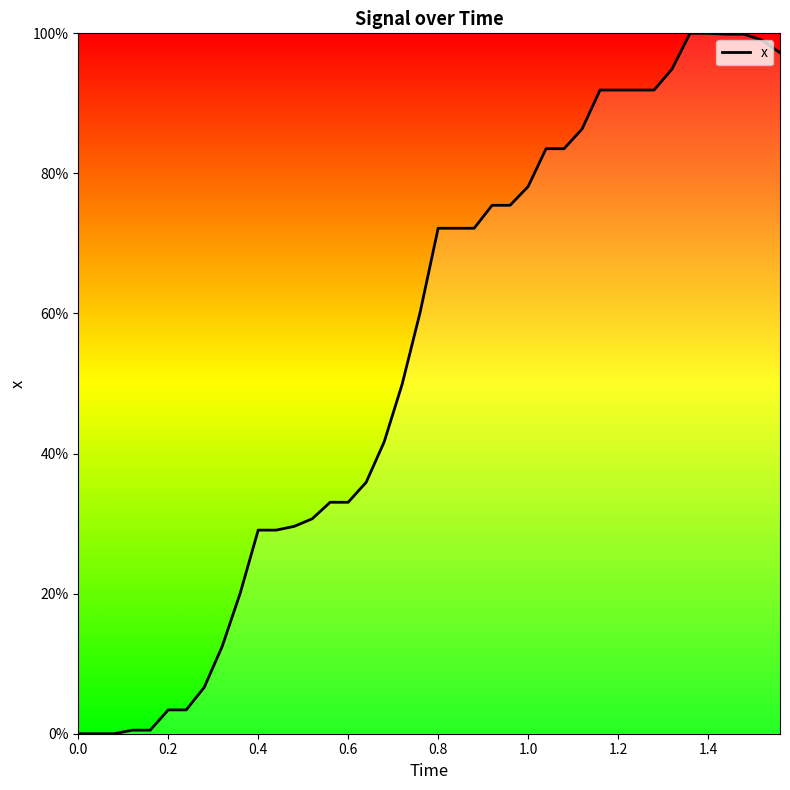

What is the value of the 12th point from the left?

0.3